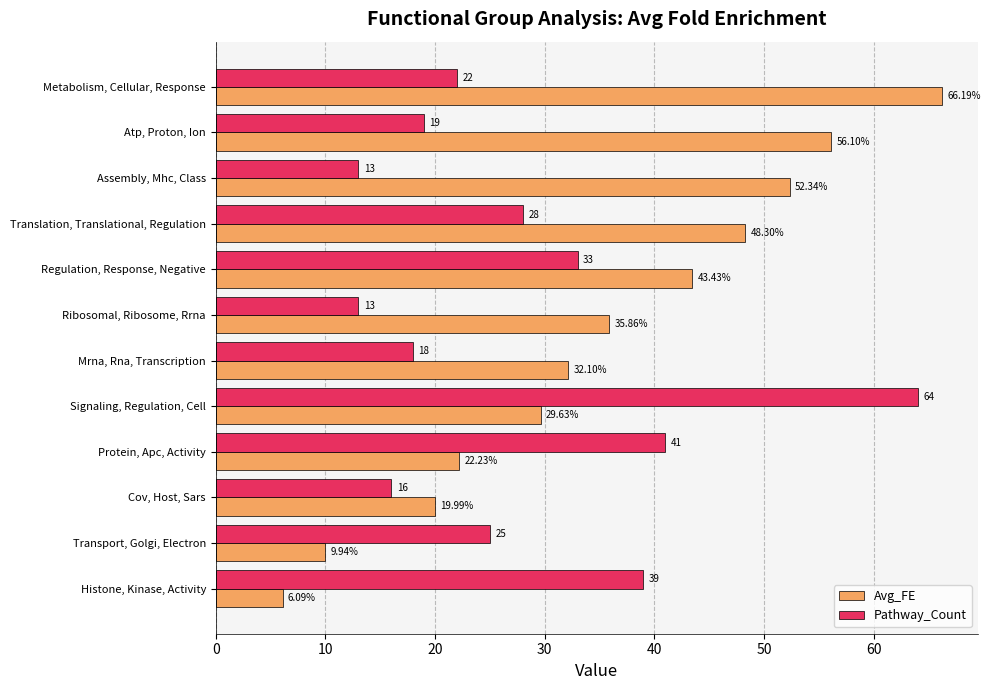

At which label is Pathway_Count closest to 38?

Histone, Kinase, Activity